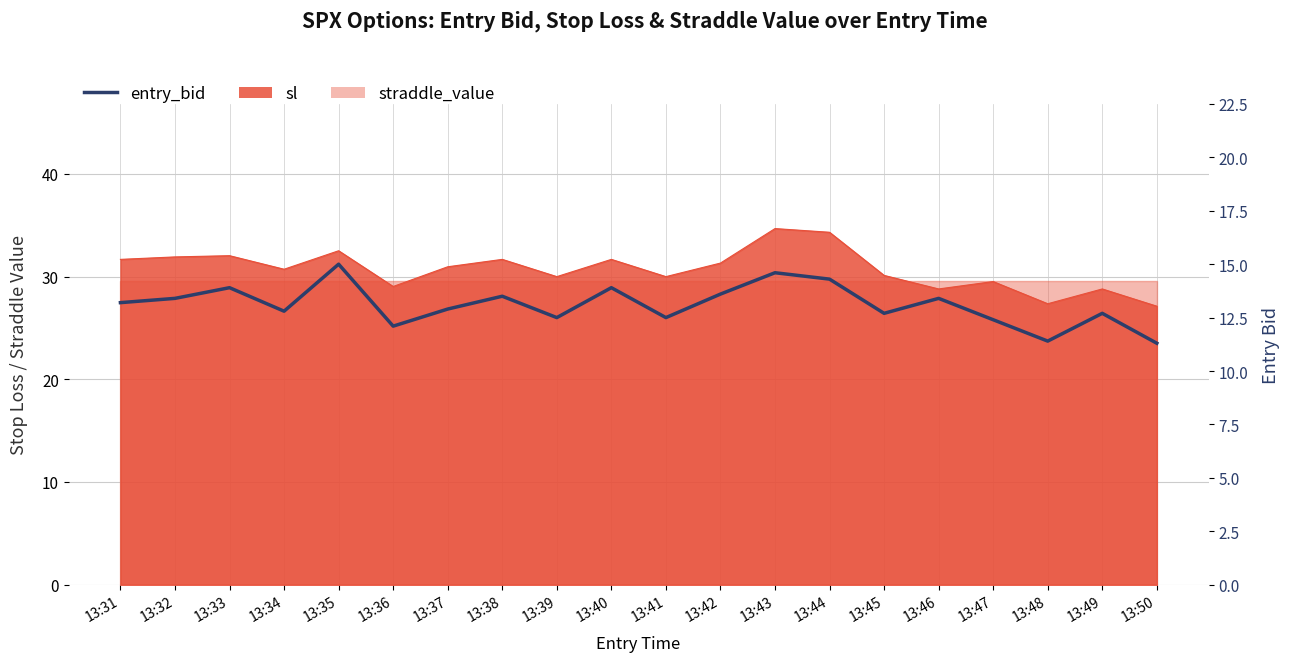

What is the value of the 8th point from the left?

13.5